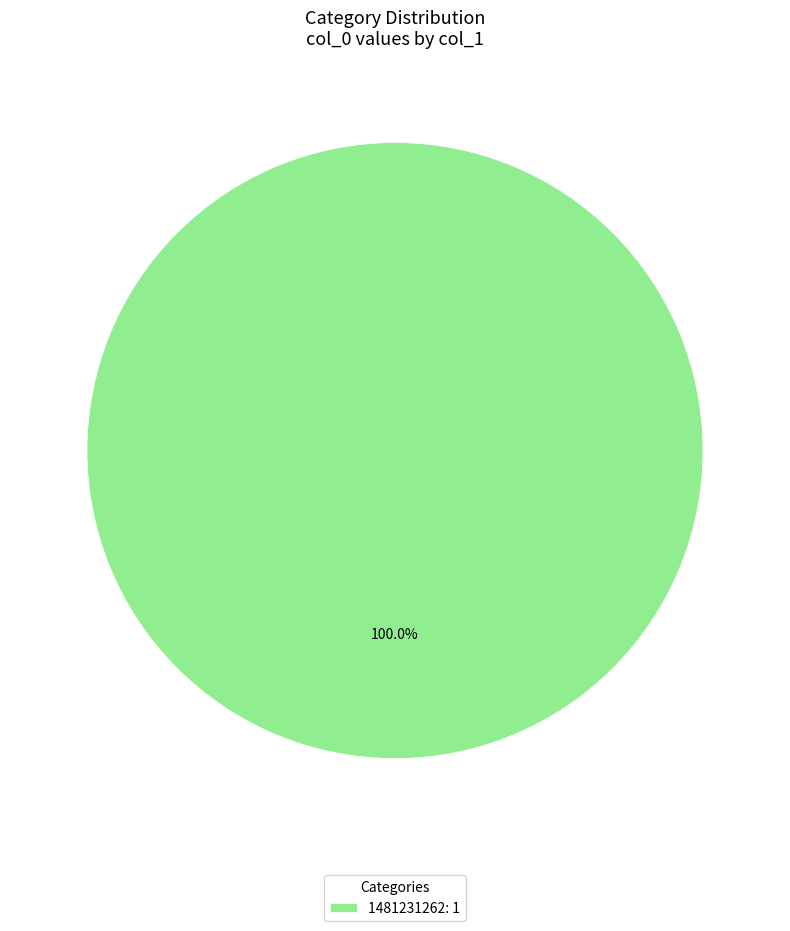

How many slices are in this pie chart?

1